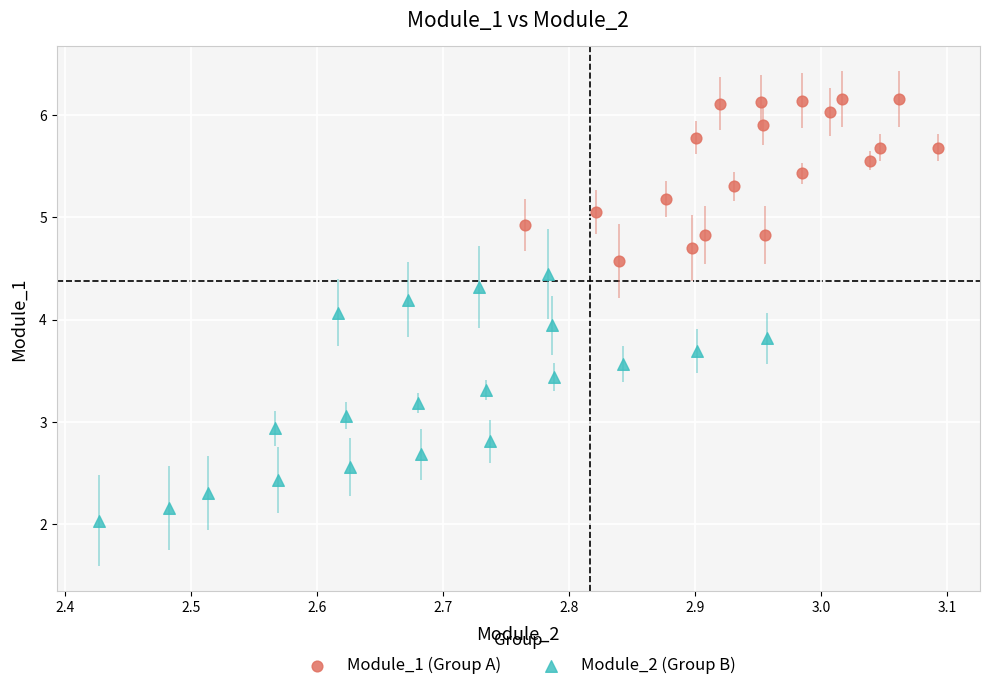

Which series reaches the maximum Y coordinate?

Module_1 (Group A)